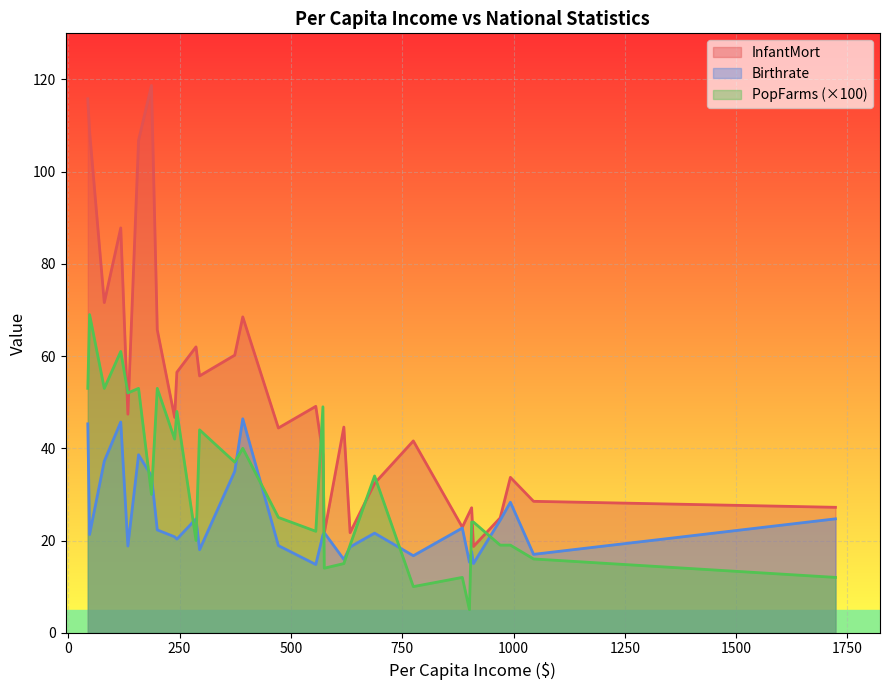

What are all the series names shown in the legend?

InfantMort, Birthrate, PopFarms (×100)